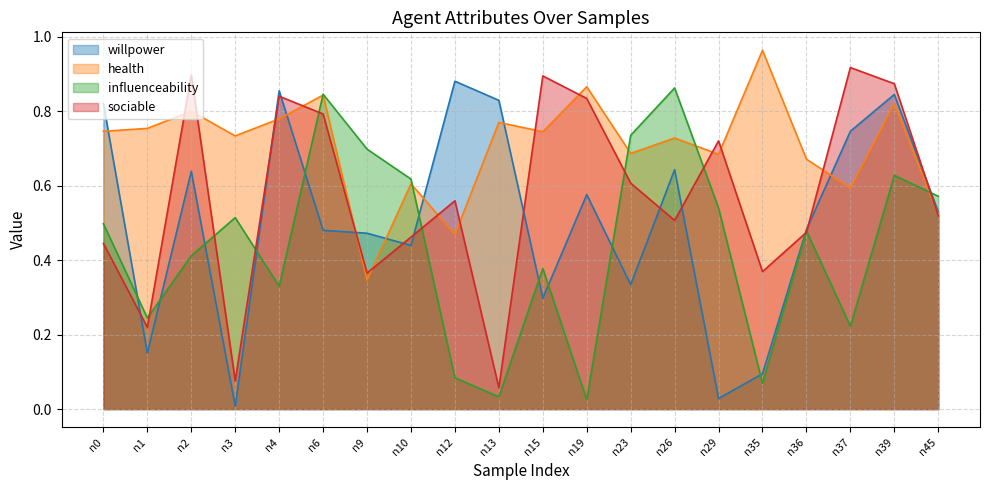

How many times do health and influenceability cross each other?

5